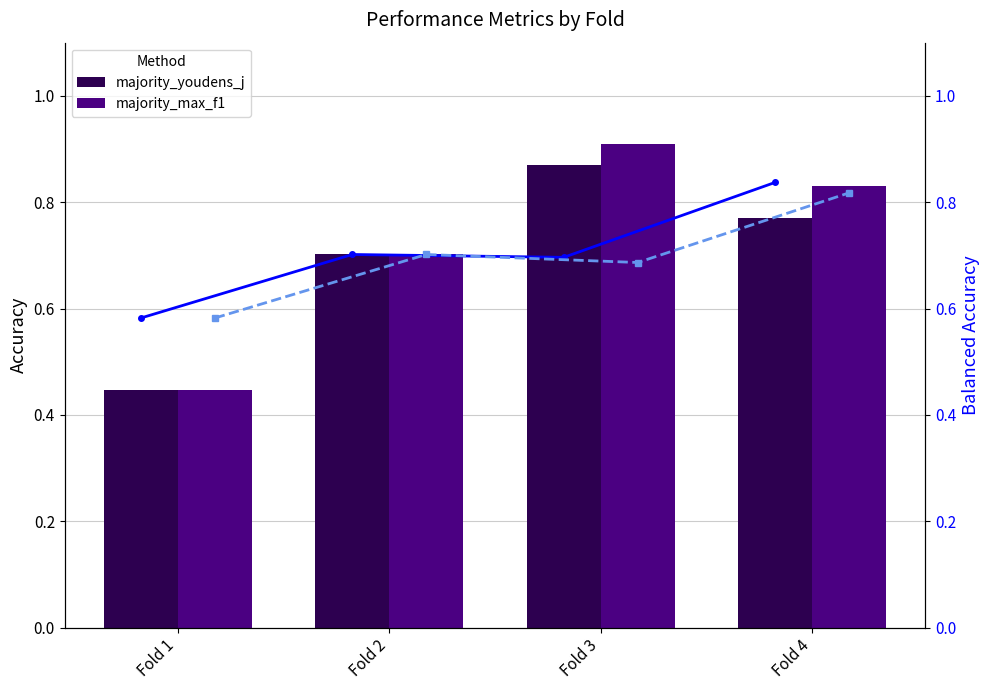

What is the approximate value of balanced_accuracy (max_f1) at Fold 2?

0.7